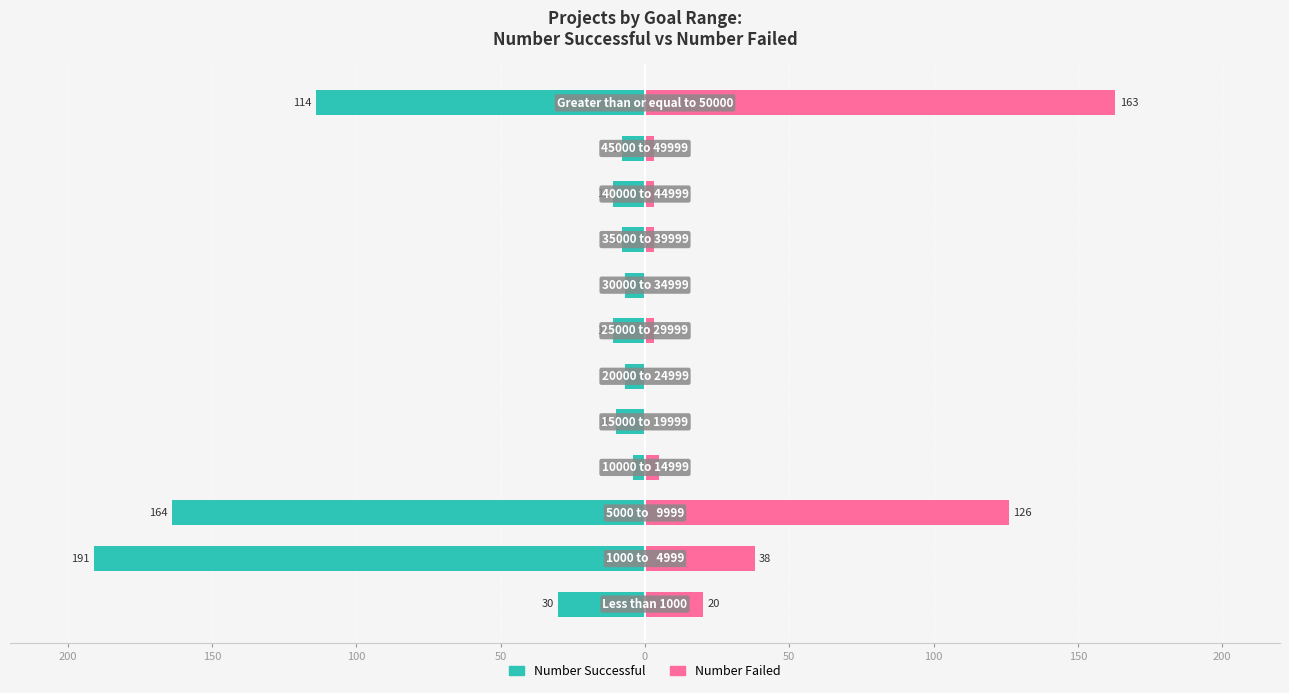

What are all the series names shown in the legend?

Number Successful, Number Failed